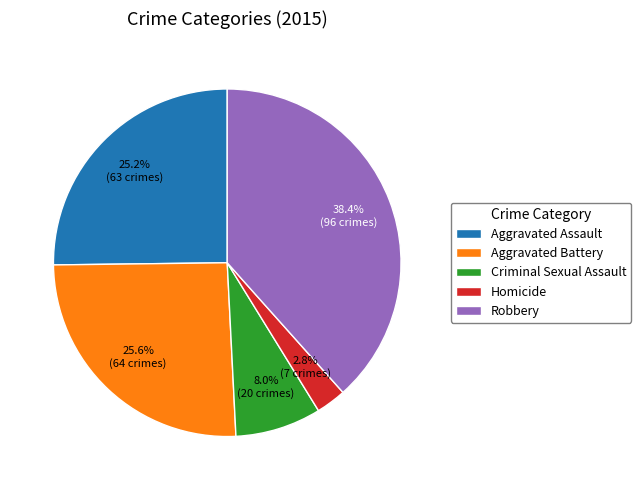

To the nearest percent, what is the average slice percentage?

20%